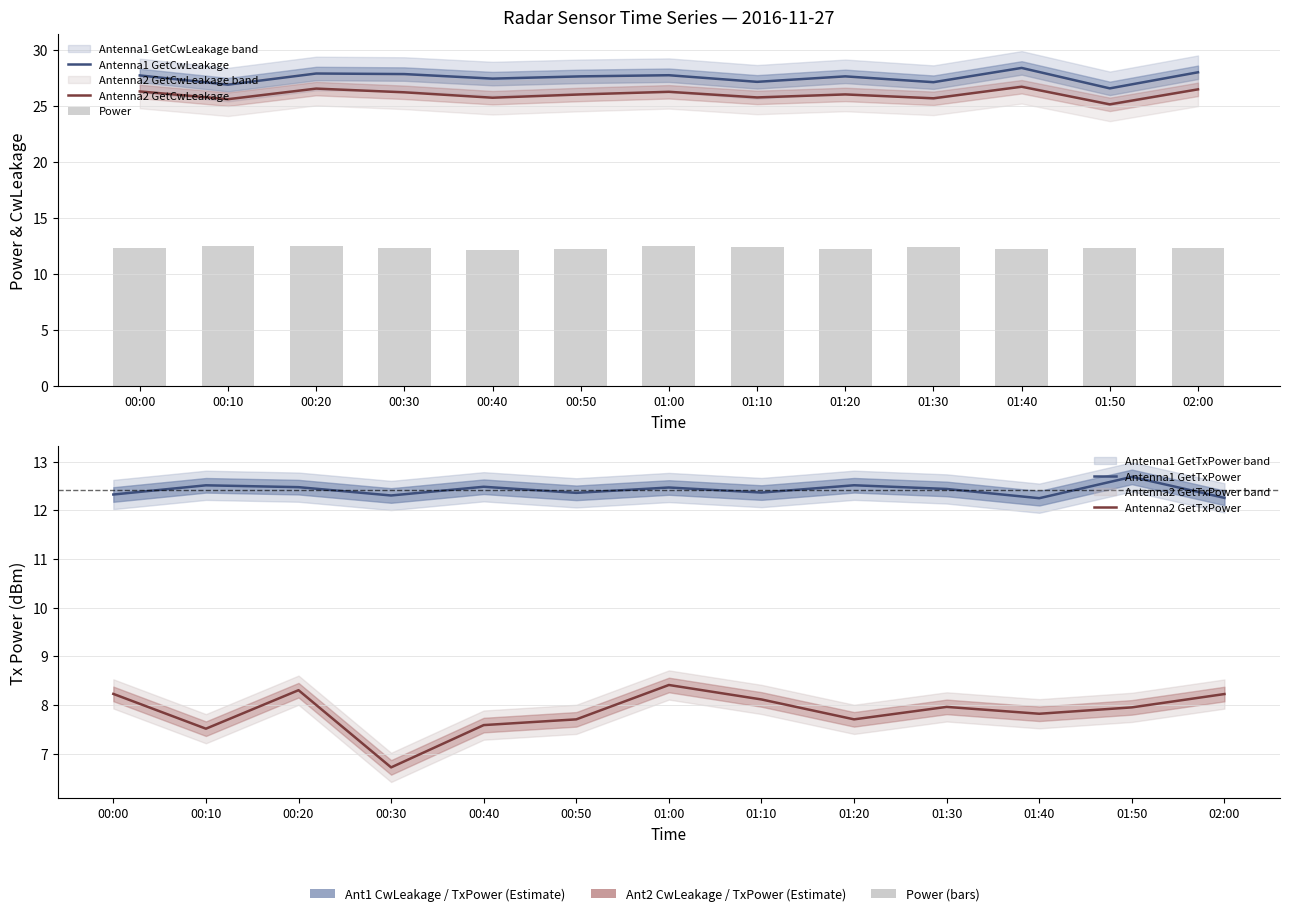

Rank the series at 00:20 from lowest to highest value.

Antenna2 GetTxPower, Antenna1 GetTxPower, Power, Antenna2 GetCwLeakage, Antenna1 GetCwLeakage